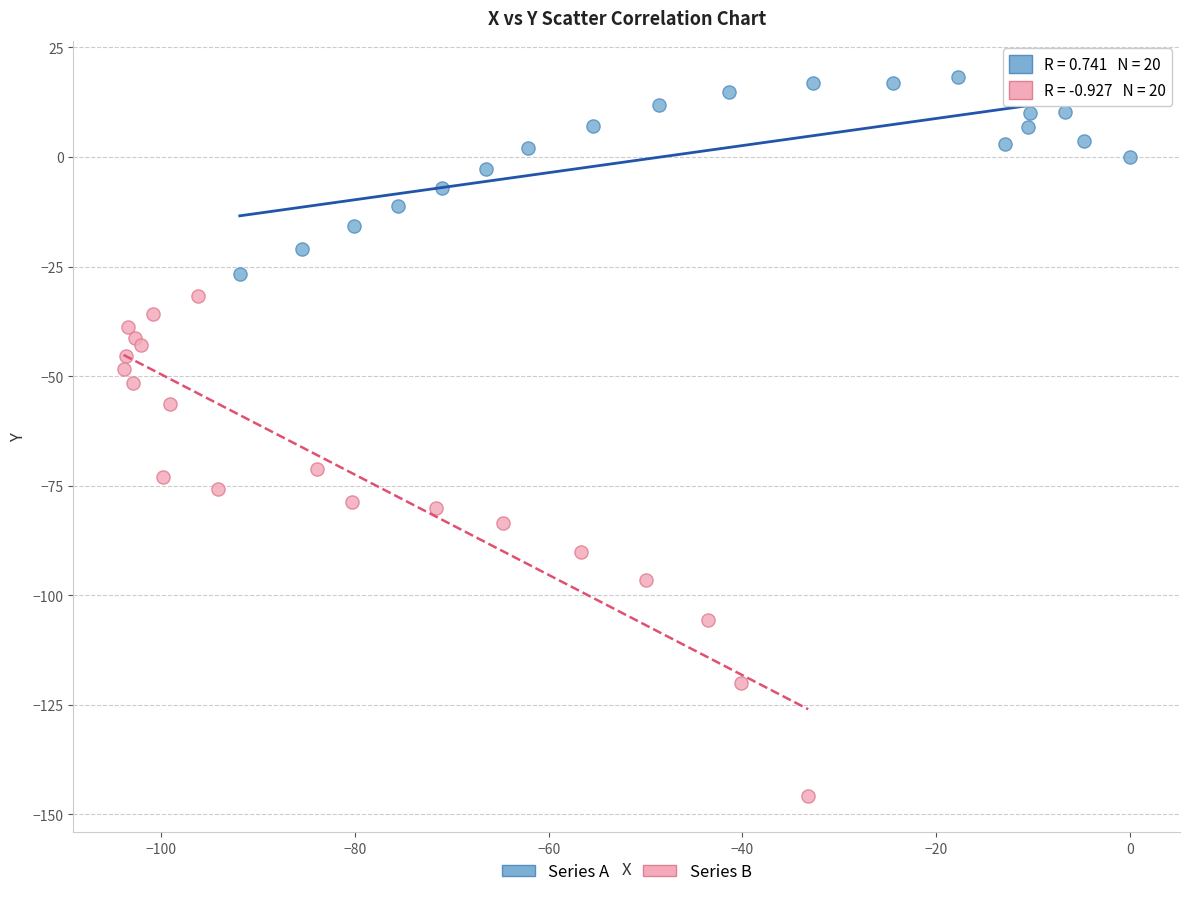

Which series has the largest Y range (max minus min)?

Series B